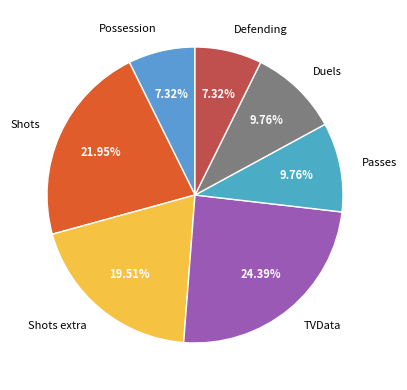

How many segments does this pie chart have?

7